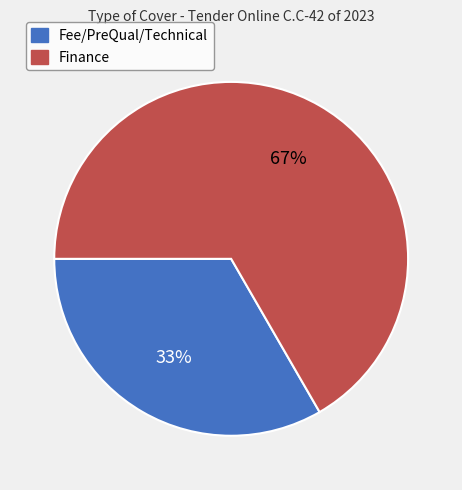

True or false: Finance accounts for 59% of the total.

False